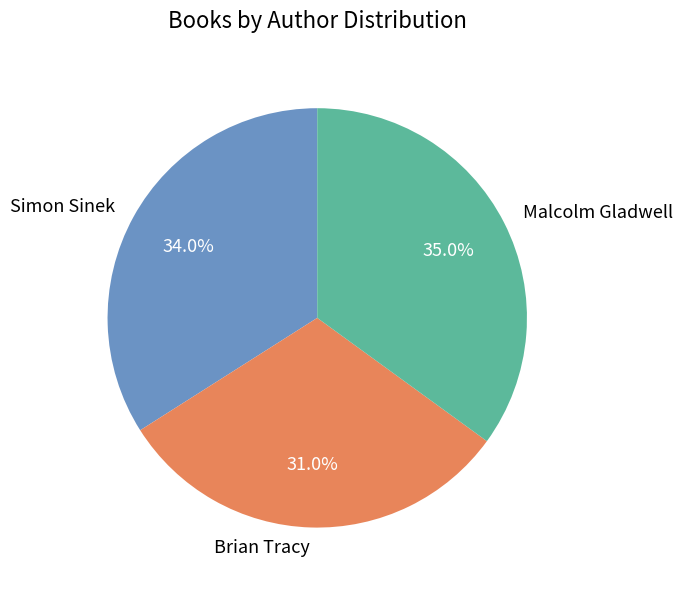

Count the number of slices in the pie.

3